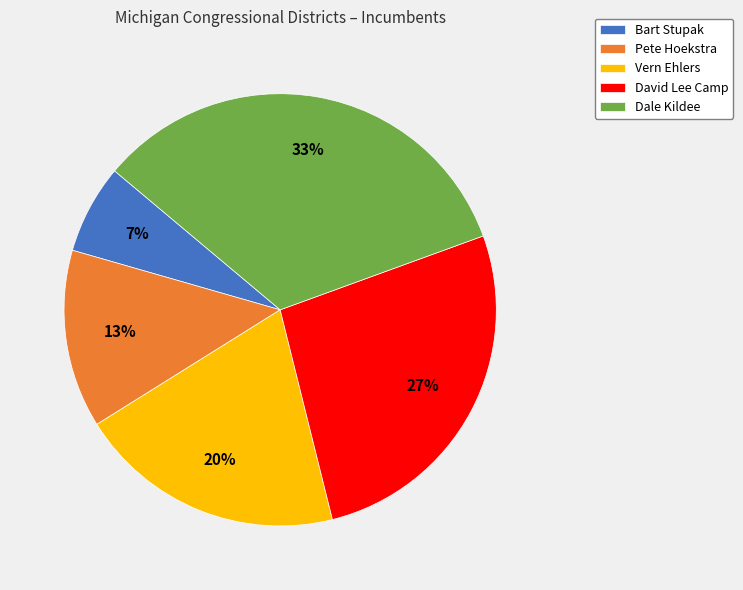

Rank the categories by value from highest to lowest.

Dale Kildee, David Lee Camp, Vern Ehlers, Pete Hoekstra, Bart Stupak